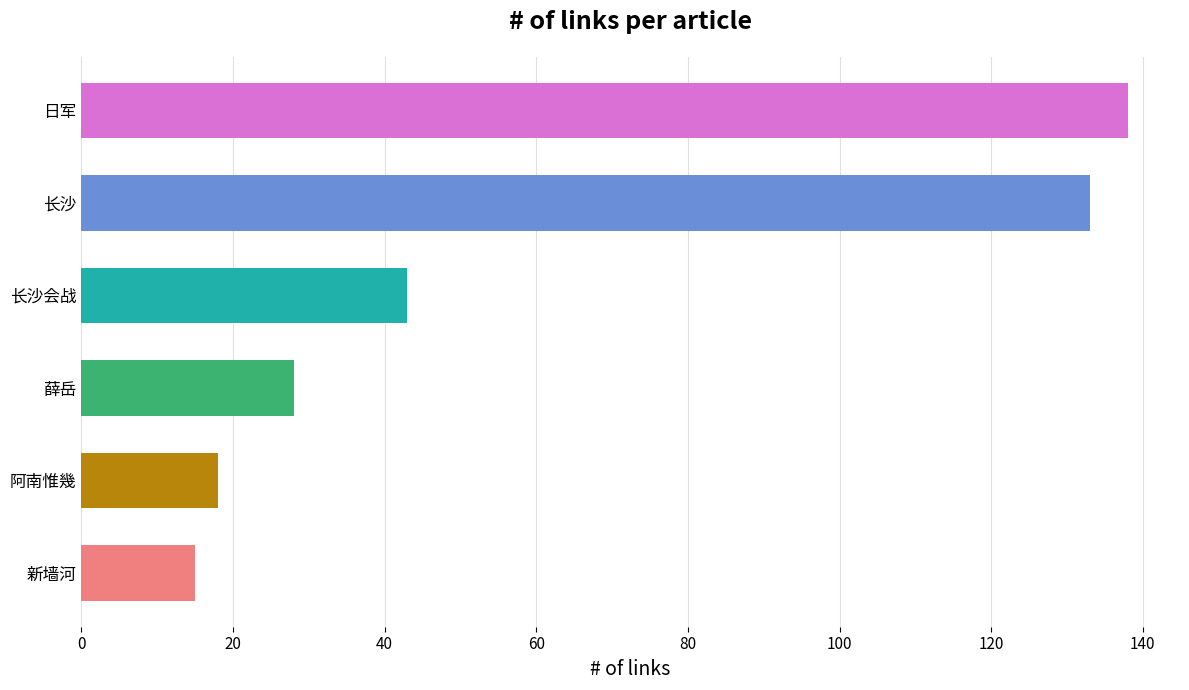

Read the value at 日军, to the nearest 10.

140